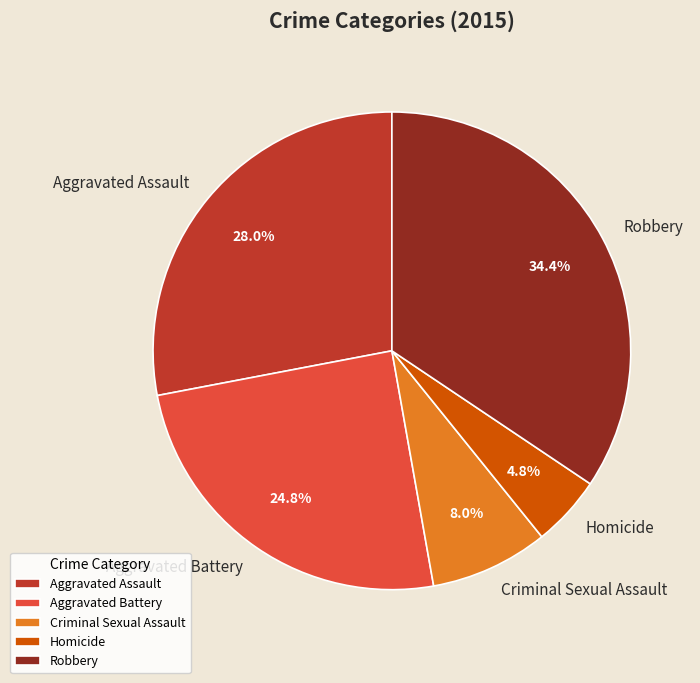

How many segments does this pie chart have?

5